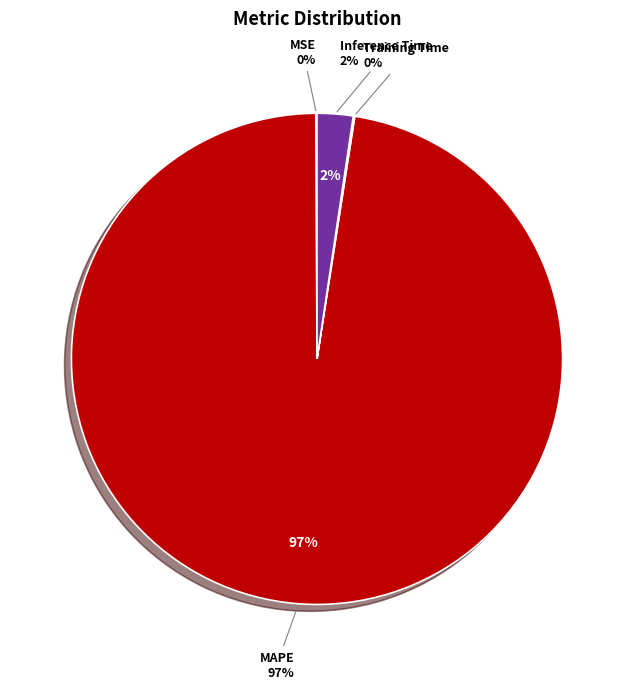

What percentage is the MAPE slice, to the nearest percent?

97%